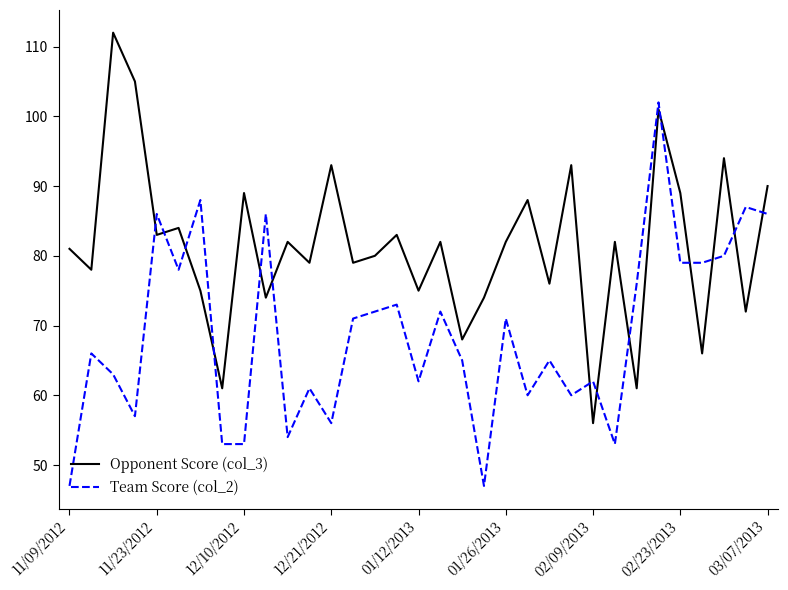

List the series in order of their overall mean, highest first.

Opponent Score (col_3), Team Score (col_2)